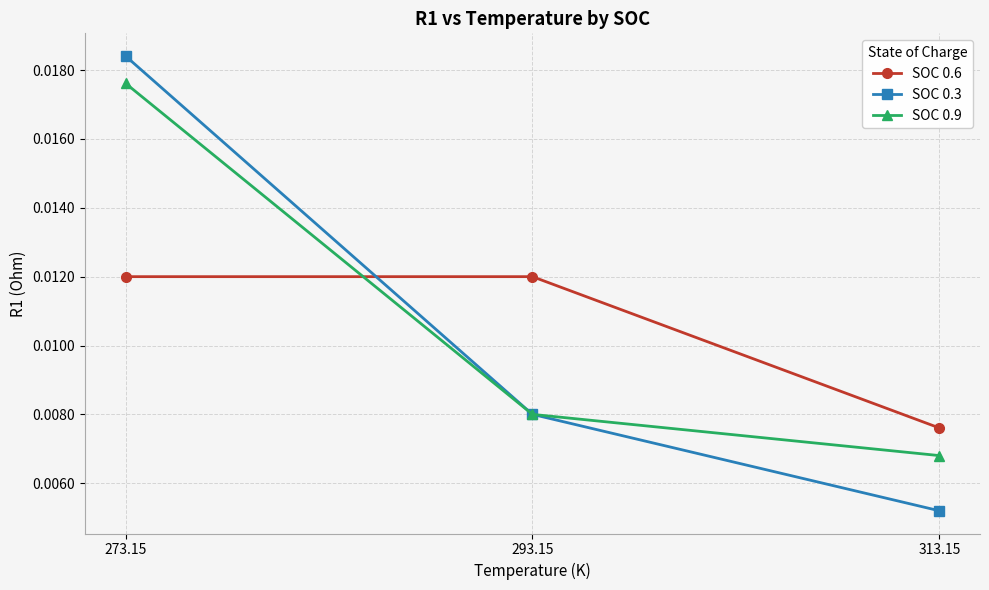

What is the label of the 1st point from the left?

273.15